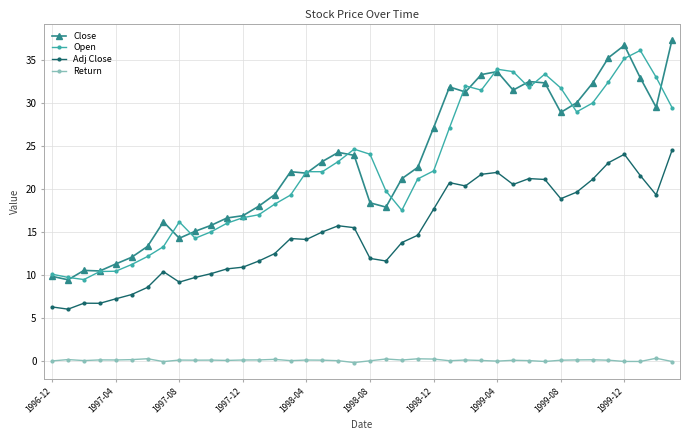

Rank the series by their maximum value, from highest to lowest.

Close, Open, Adj Close, Return